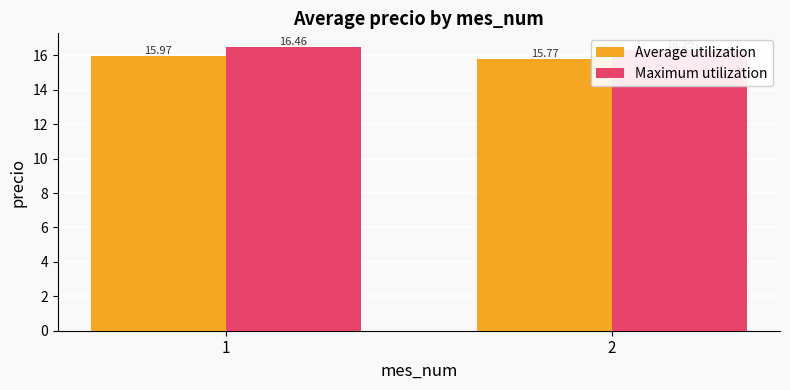

What is the sum of the Maximum utilization values at 2 and 1?

32.8